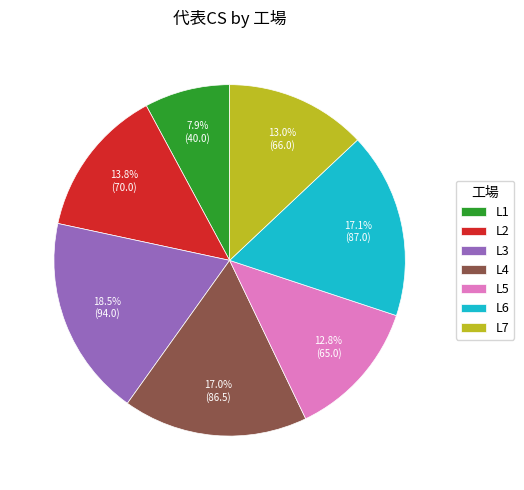

True or false: L5 accounts for 19% of the total.

False